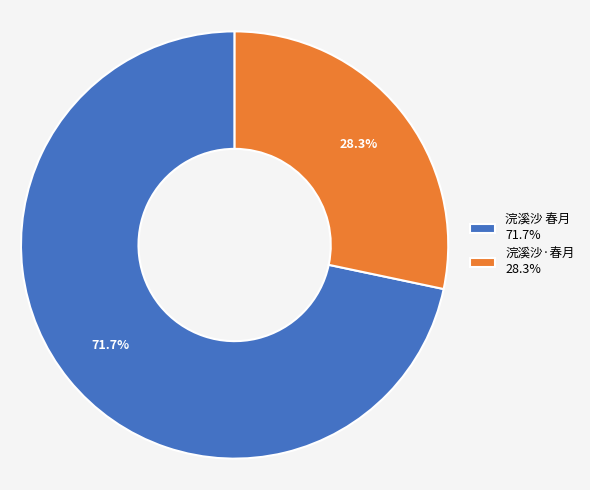

Do 浣溪沙 春月 and 浣溪沙·春月 together represent more than half of the pie?

Yes